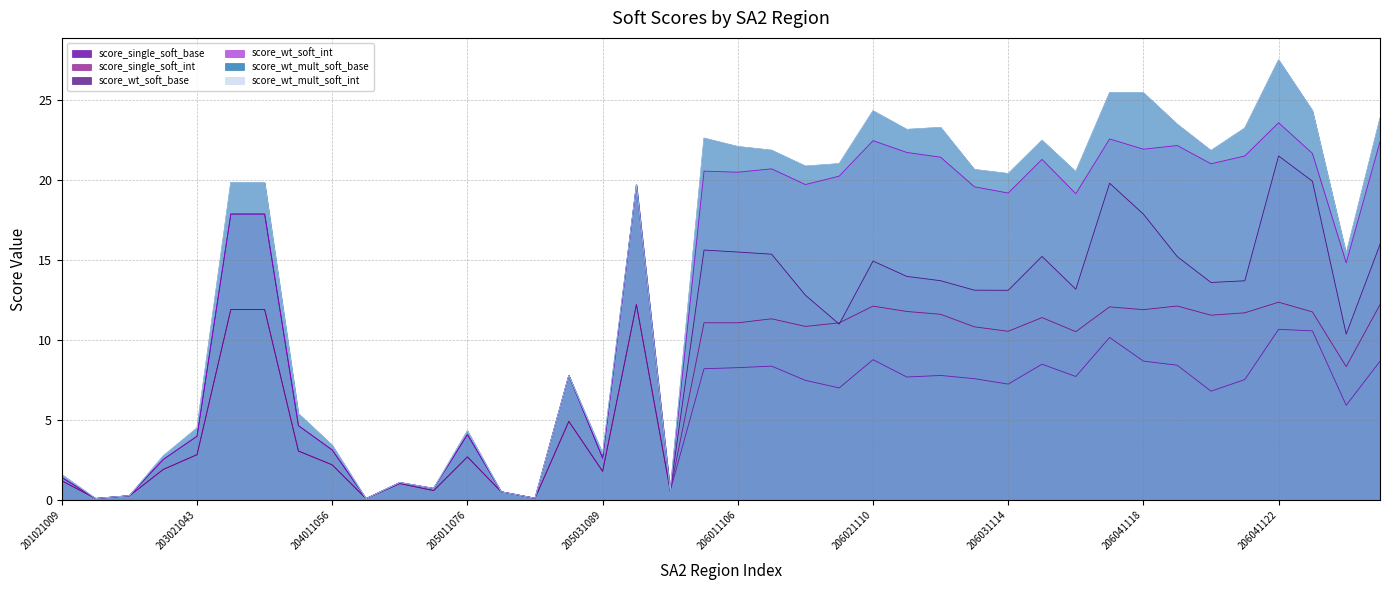

The value of score_single_soft_int at 203031052 is 11.9. True or false?

True